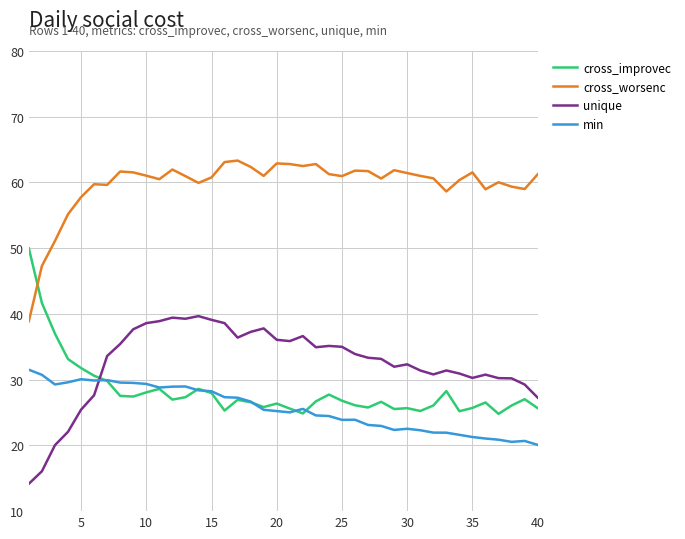

What is the smallest value displayed?

14.2